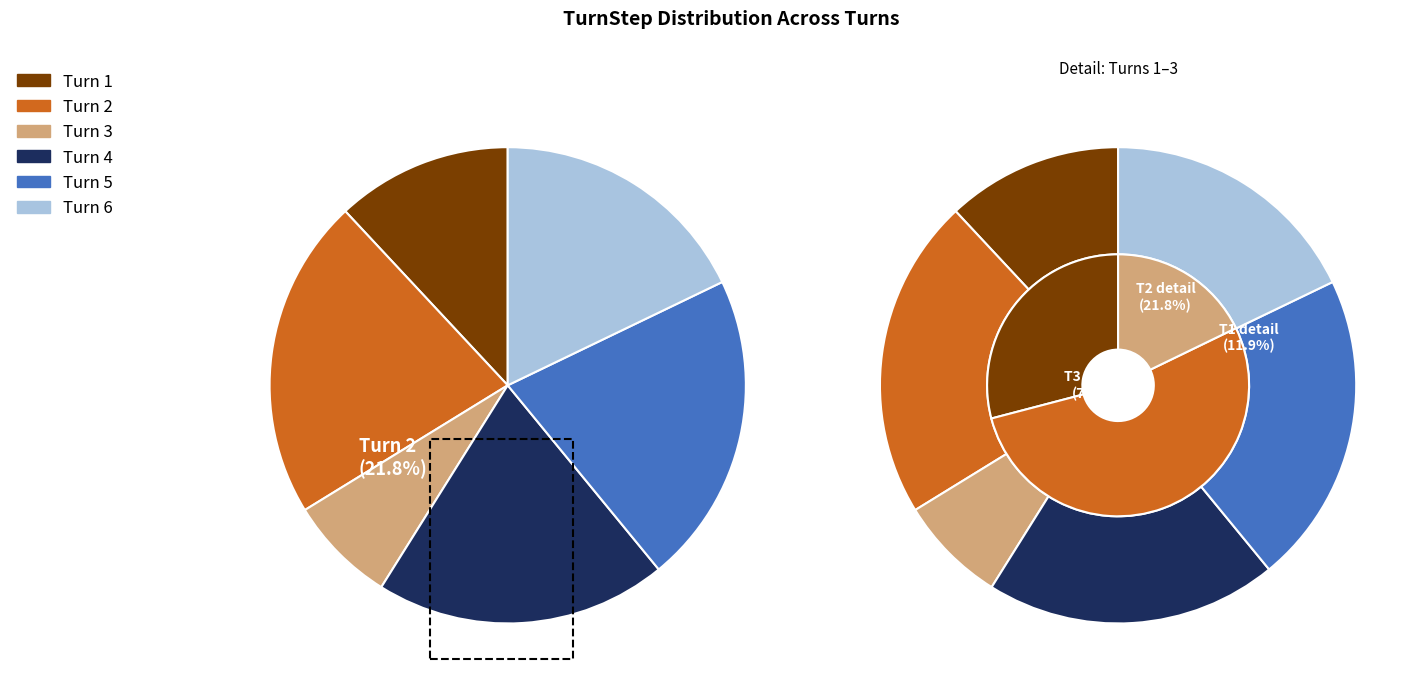

To the nearest percent, what is the average slice percentage?

17%